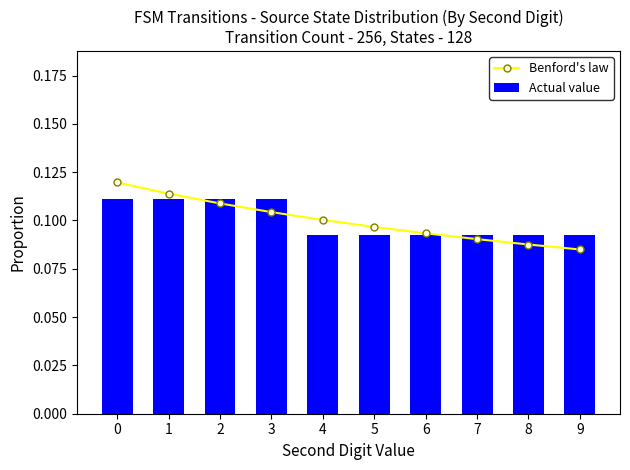

Rank the series by their maximum value, from lowest to highest.

Actual value, Benford's law